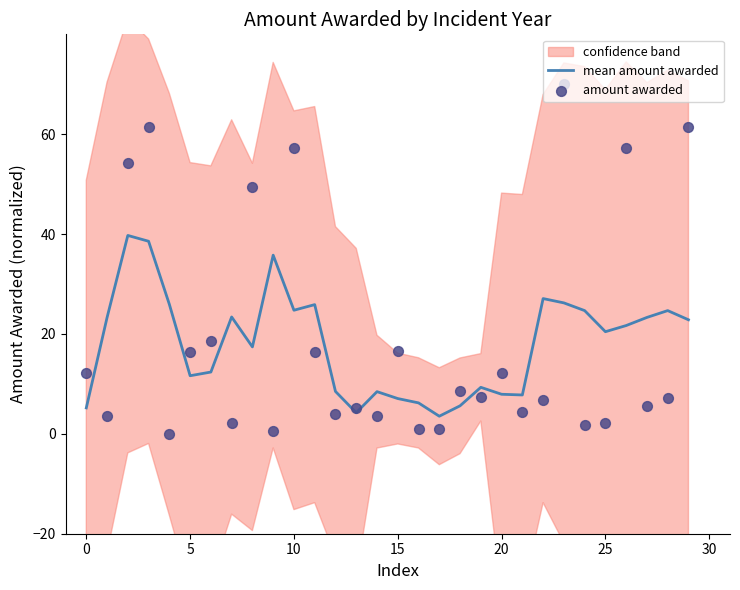

At how many categories does at least one series exceed 67?

1